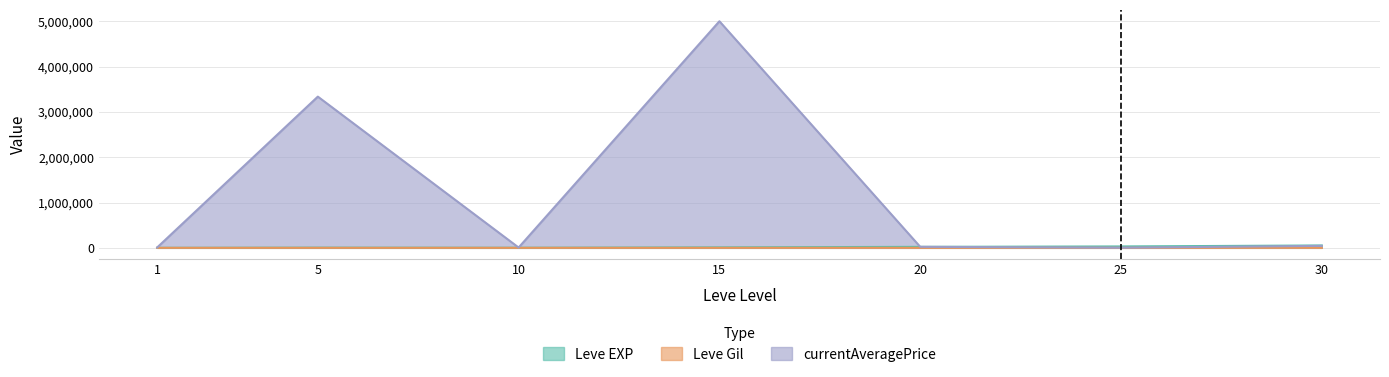

Where is the first local minimum for currentAveragePrice?

10